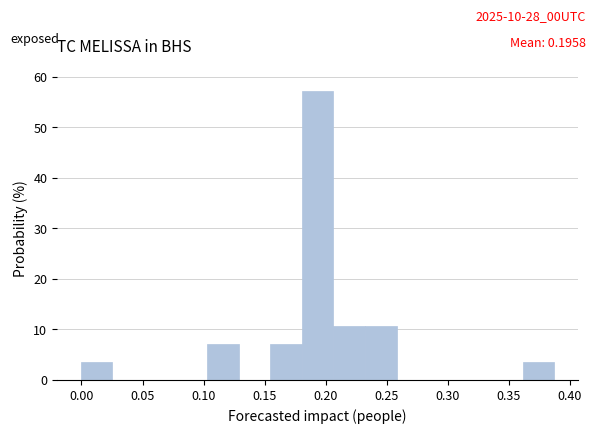

Reading left to right, transcribe this chart: for each bar, give the range it covers on the x-axis and its height. Neither the bar edges nor the heights are printed on the chart, so give them approximately, as read against the axes.

0.000 to 0.025: 4
0.025 to 0.050: 0
0.050 to 0.075: 0
0.075 to 0.105: 0
0.105 to 0.130: 7
0.130 to 0.155: 0
0.155 to 0.180: 7
0.180 to 0.205: 57
0.205 to 0.230: 11
0.230 to 0.260: 11
0.260 to 0.285: 0
0.285 to 0.310: 0
0.310 to 0.335: 0
0.335 to 0.360: 0
0.360 to 0.385: 4